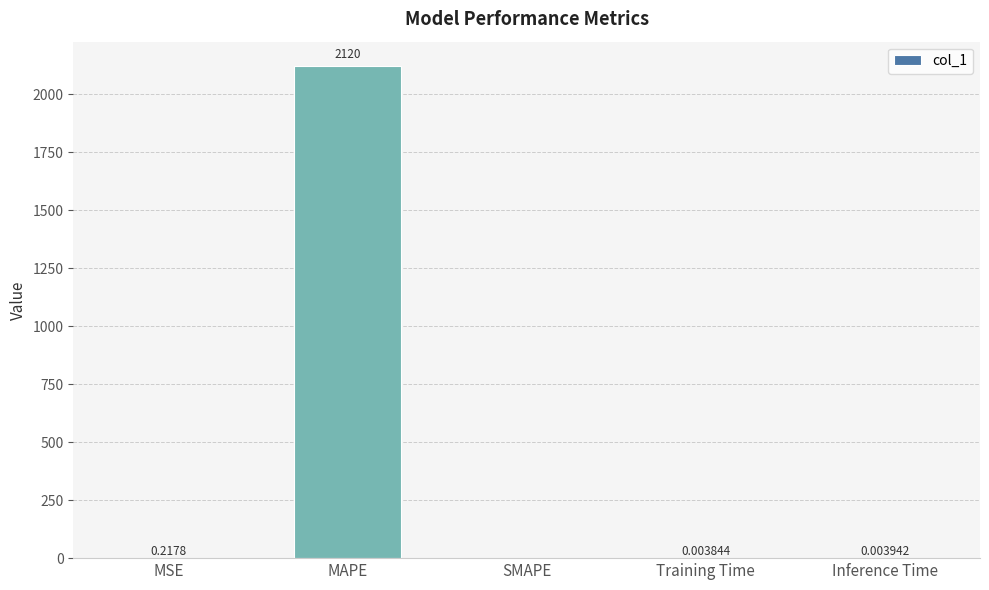

At which label is the value closest to 1060?

MSE